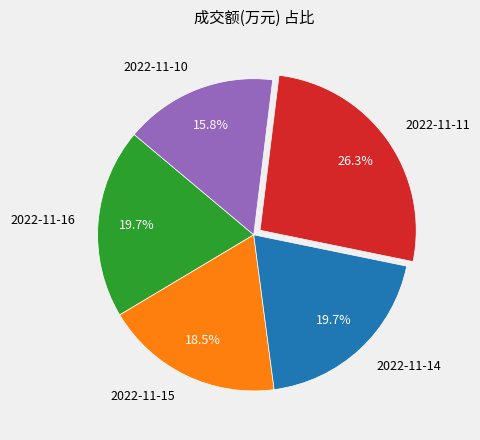

Count the number of slices in the pie.

5